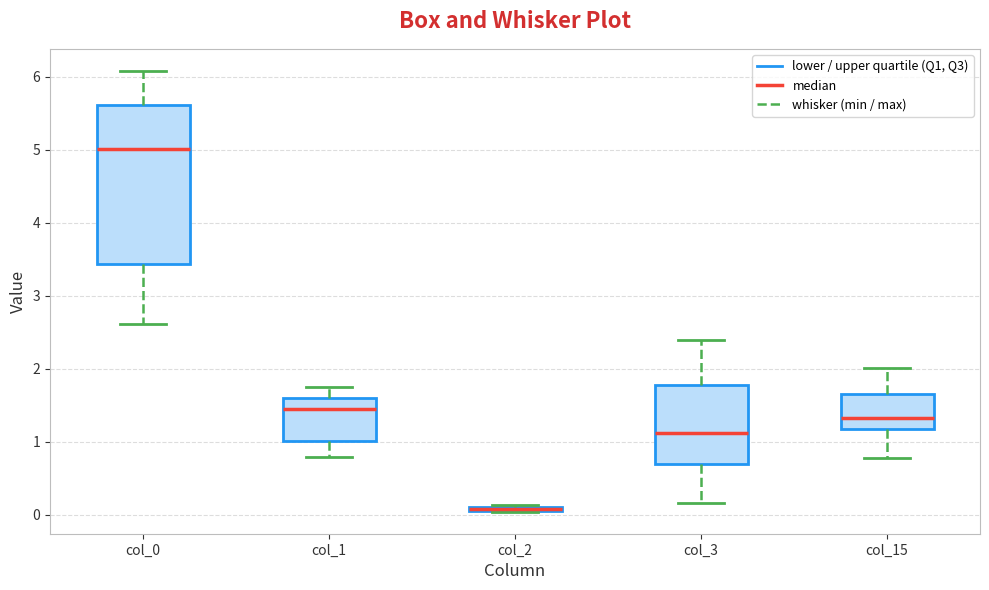

Where is the lower edge of the box for col_0 on the y-axis? The values are not printed on the chart, so give them approximately, as read against the axis.

3.4